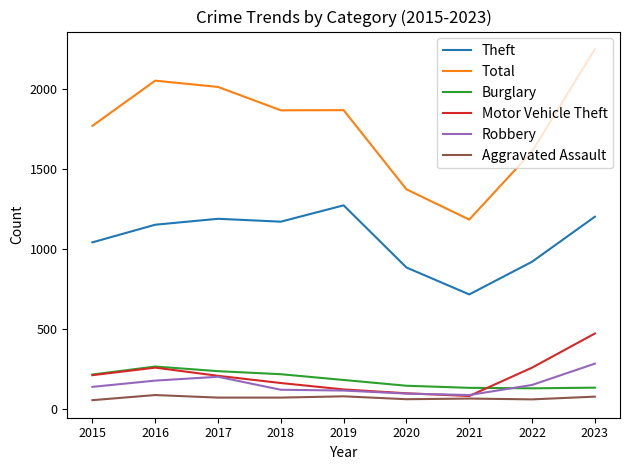

Which series changed the most between 2018 and 2020?

Total